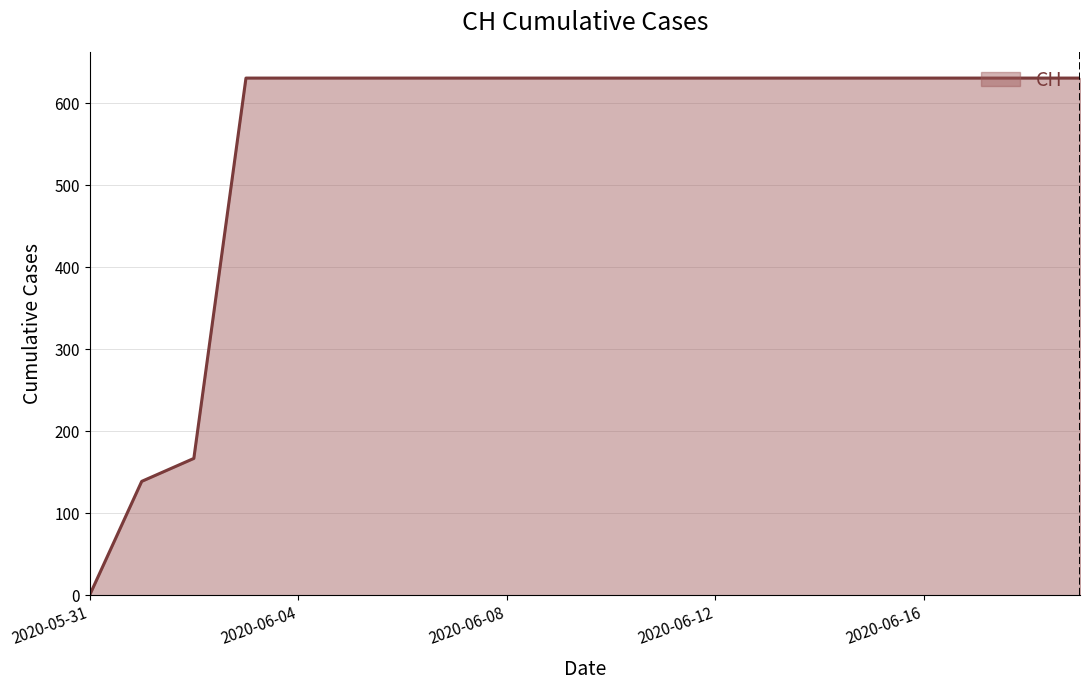

How many lines are shown in the chart?

1